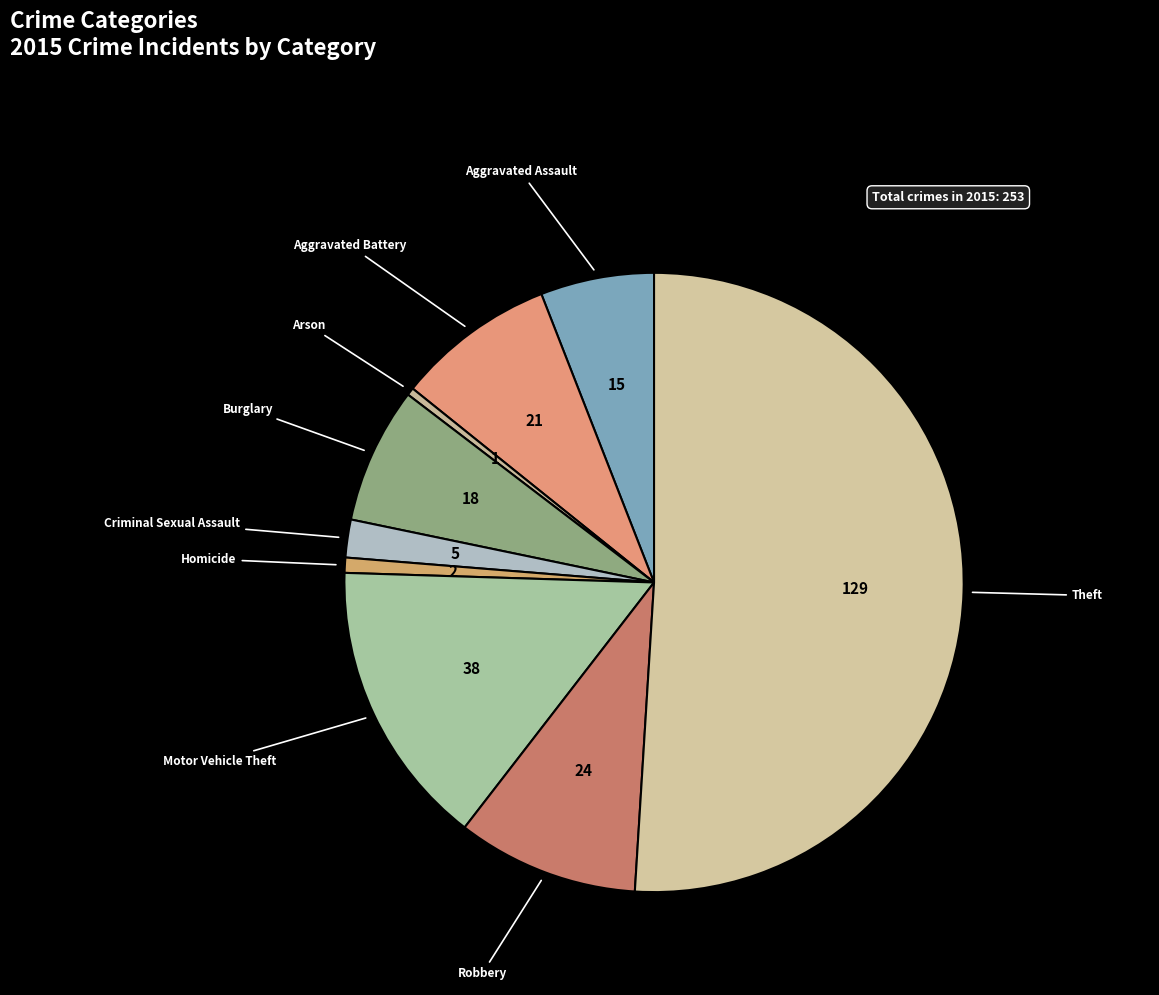

Which slice is the largest?

Theft